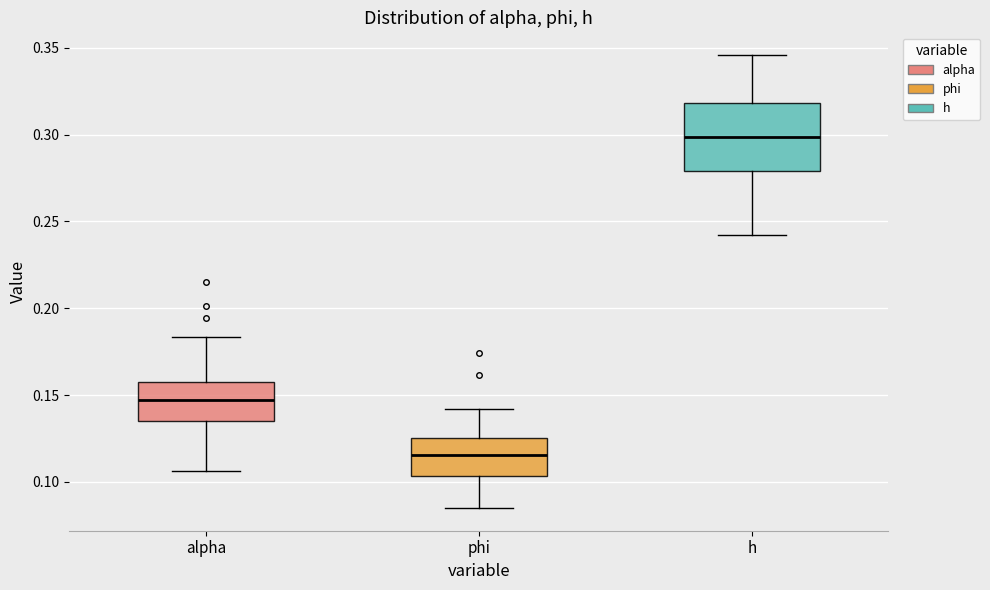

Which box has the highest median line?

h